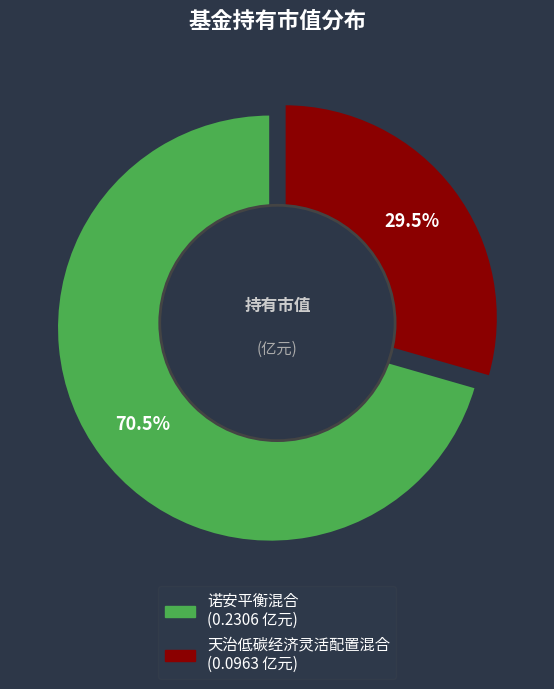

How many slices are in this pie chart?

2